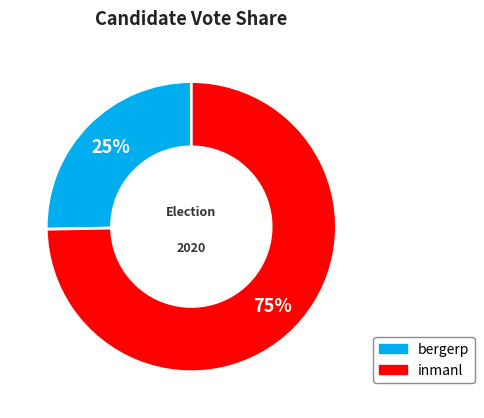

The bergerp slice represents 25% of the pie. True or false?

True